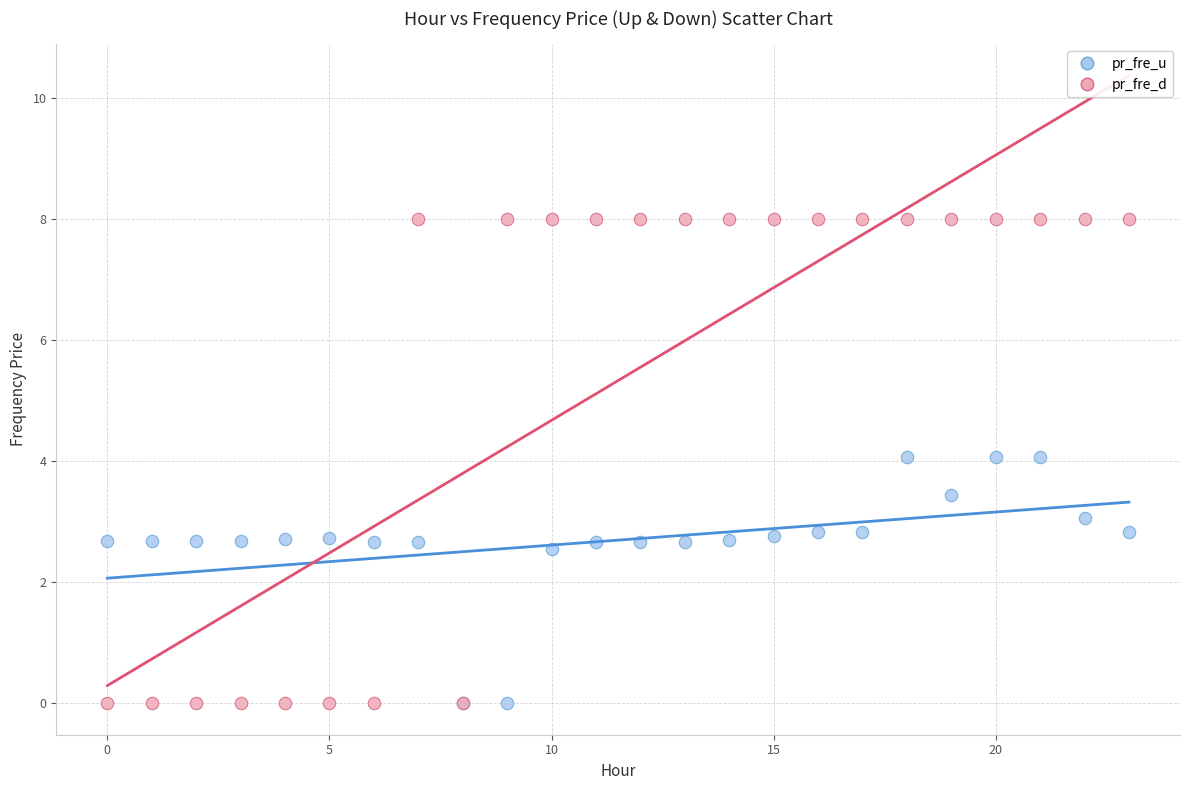

What are all the series names shown in the legend?

pr_fre_u, pr_fre_d